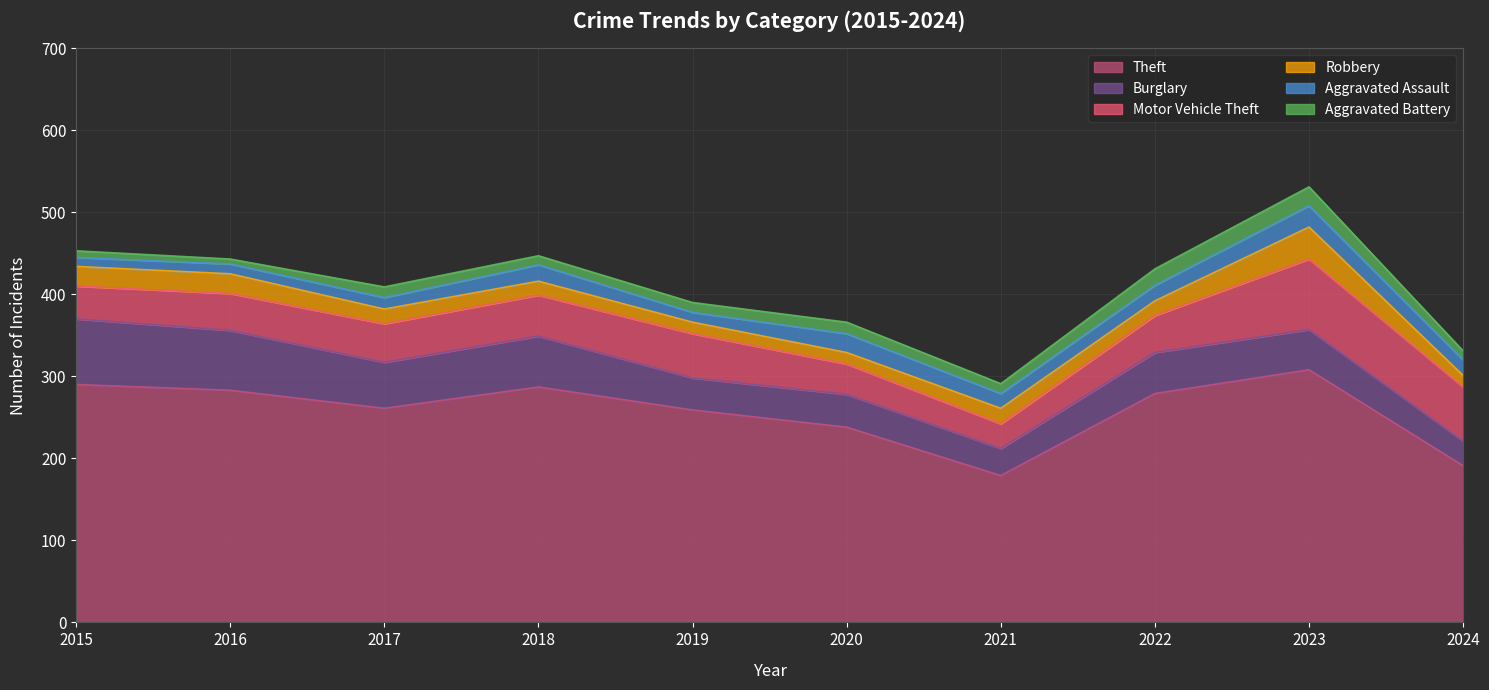

What is the value of the Burglary point at the 8th from the left?

50